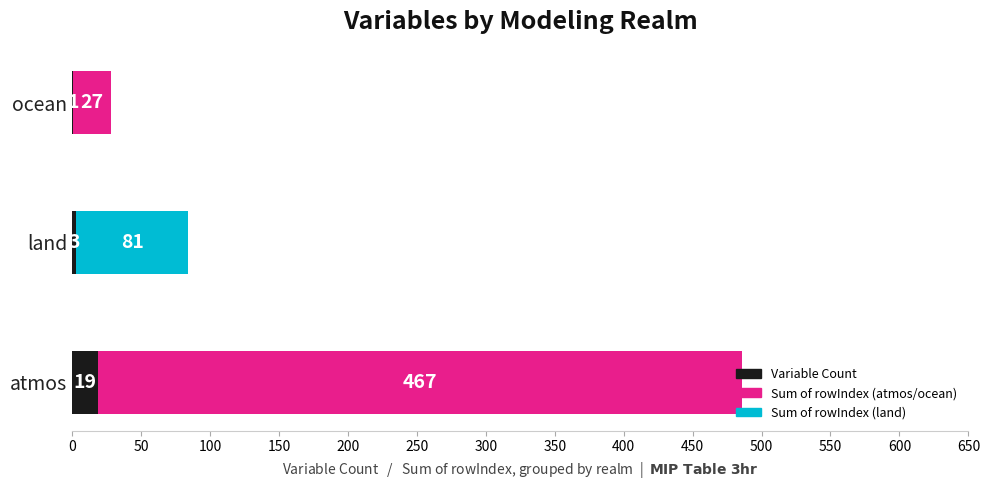

How many distinct data groups are displayed?

2